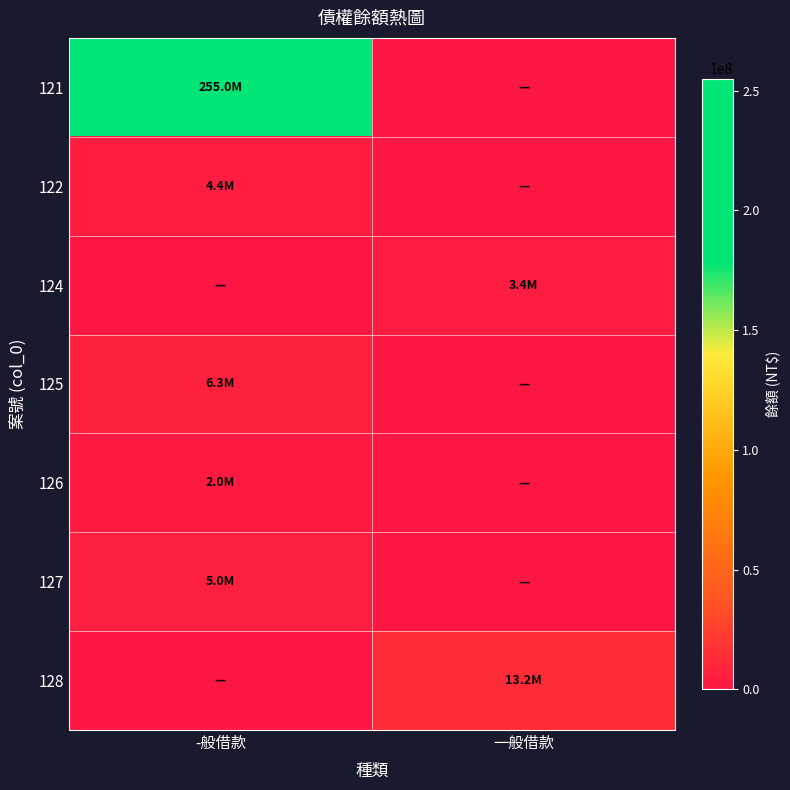

Which has a higher value, 一般借款 or -般借款?

-般借款